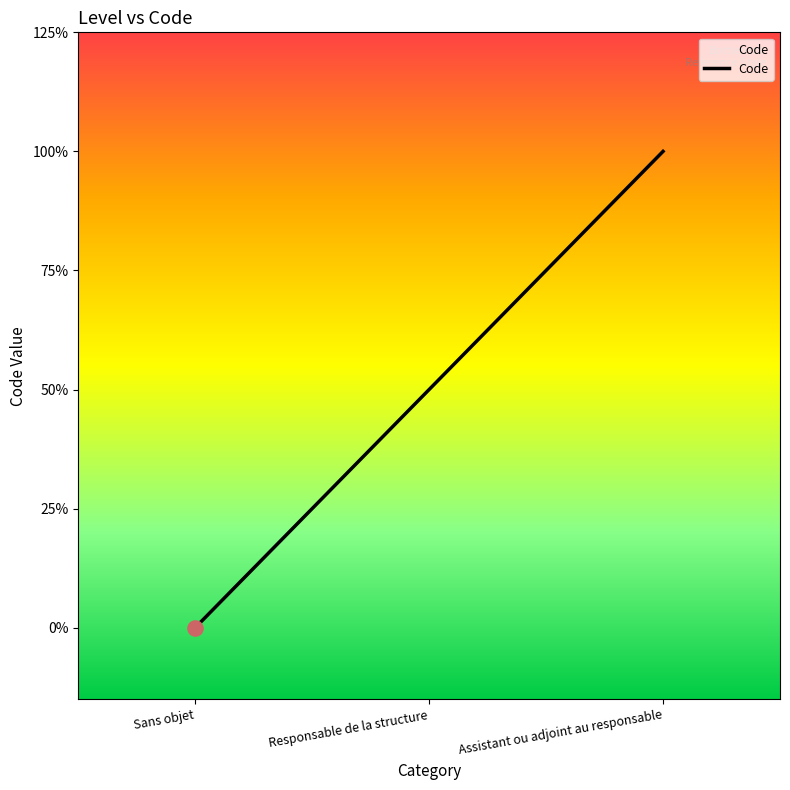

What is the ratio of the value at Responsable de la structure to the value at Assistant ou adjoint au responsable?

0.5